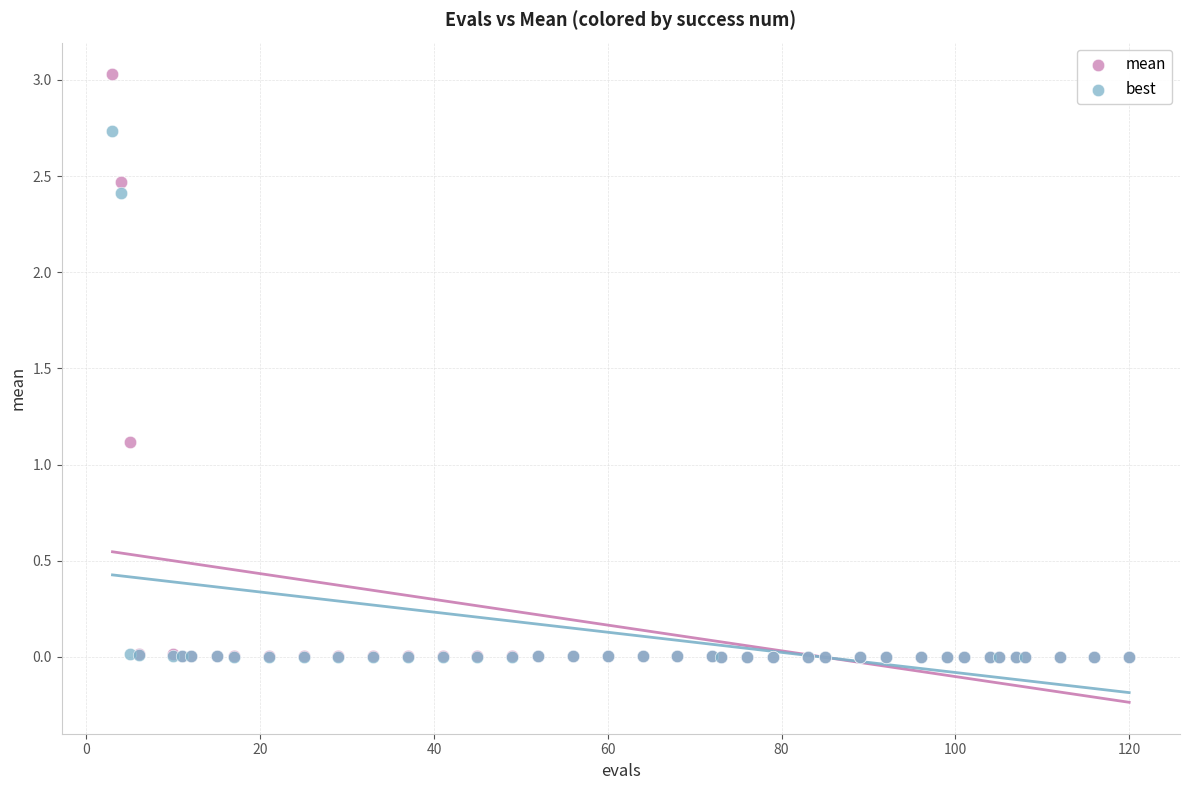

Across all series, what Y value is closest to 1?

1.1